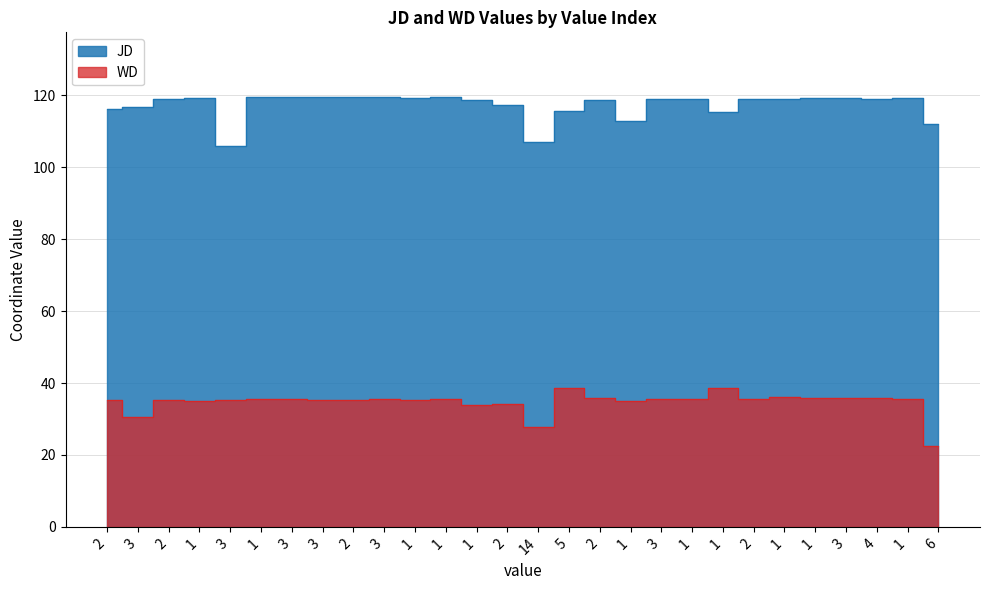

At which category is the sum across all series the highest?

1